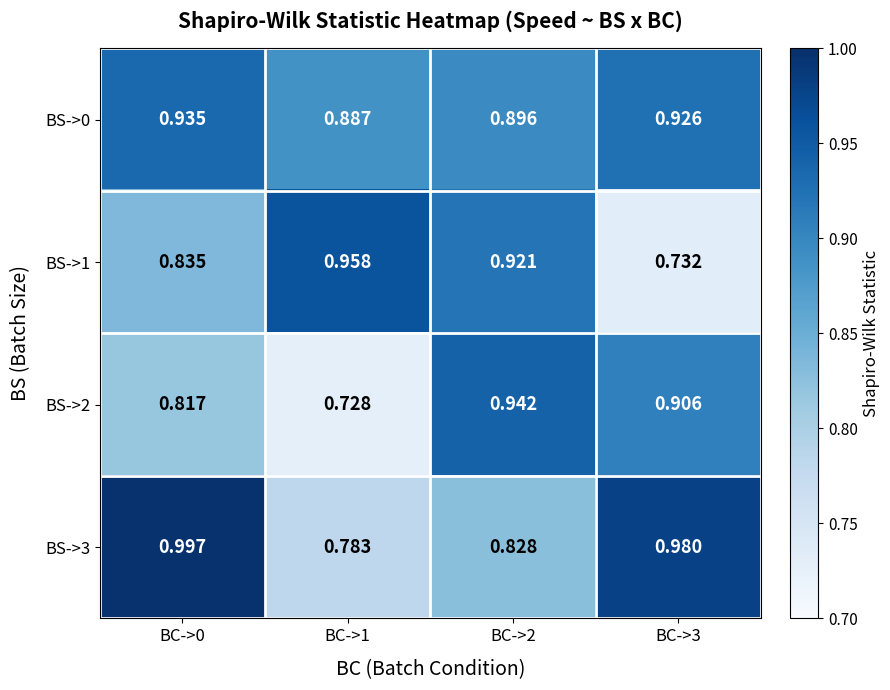

Is the value of BS->0 at BC->2 greater than the value of BS->3 at BC->1?

Yes